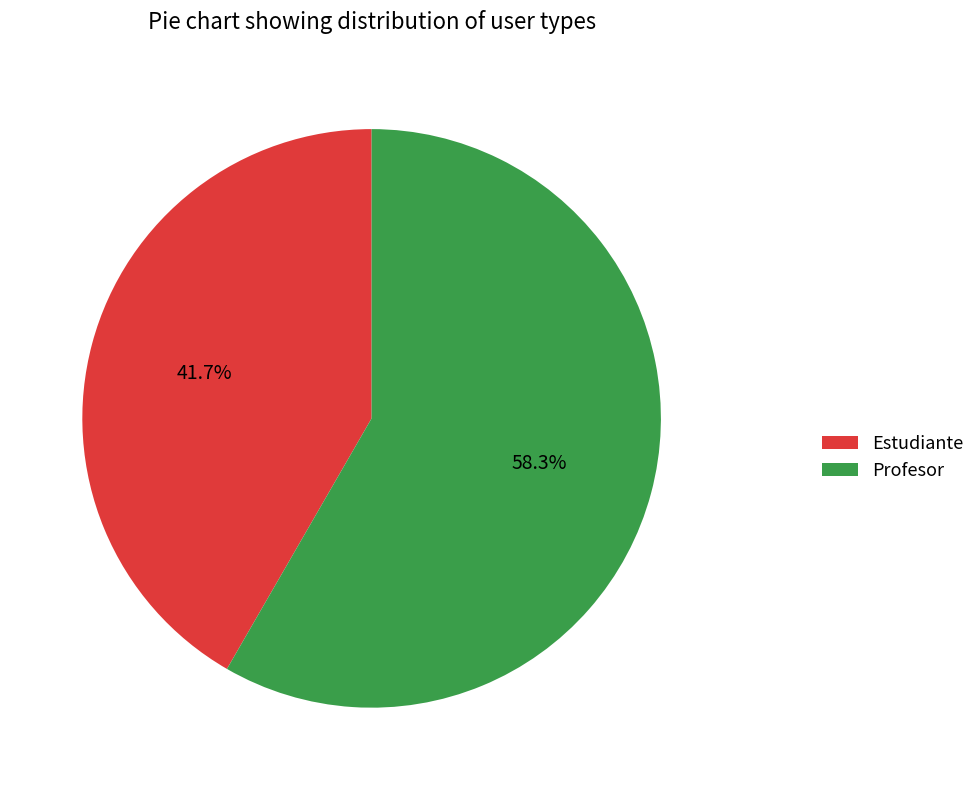

How many segments does this pie chart have?

2